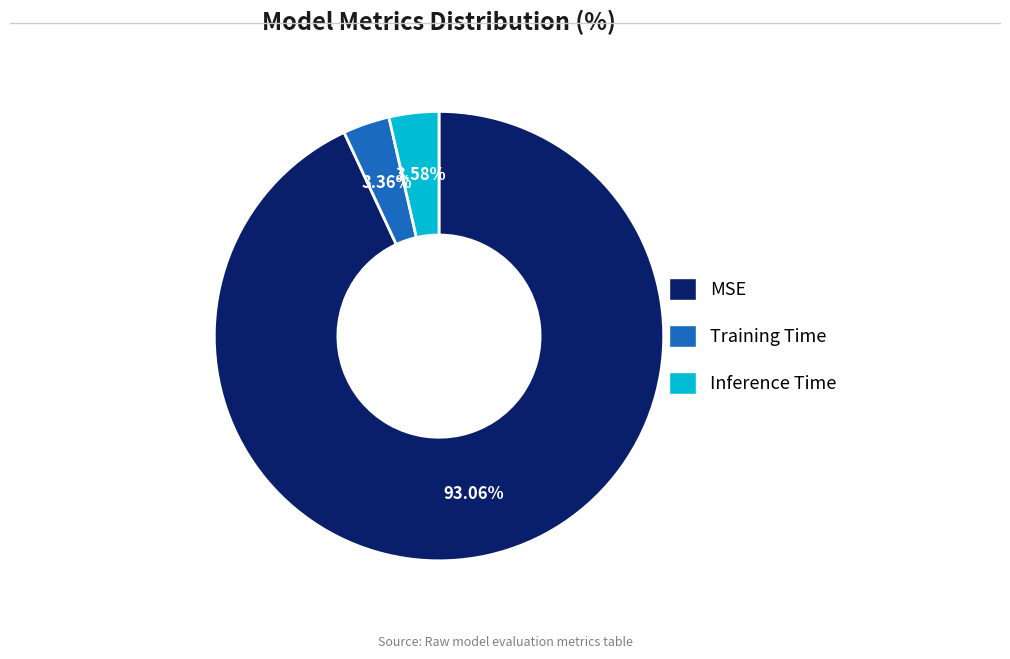

The Training Time slice represents 13% of the pie. True or false?

False